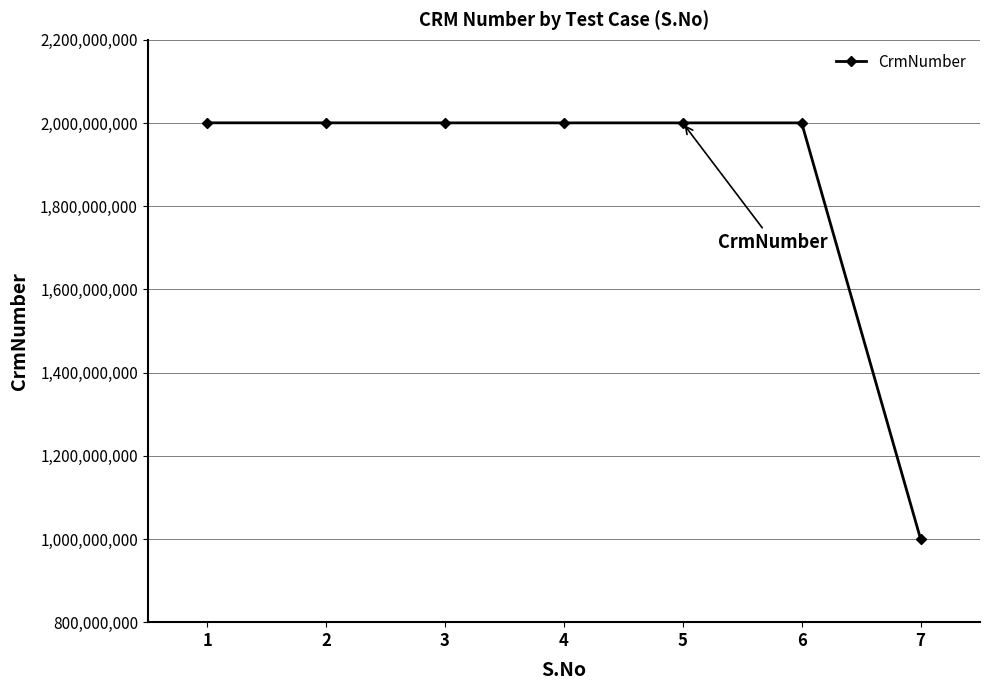

Approximately how many times larger is the value at 3 compared to 4?

1.0